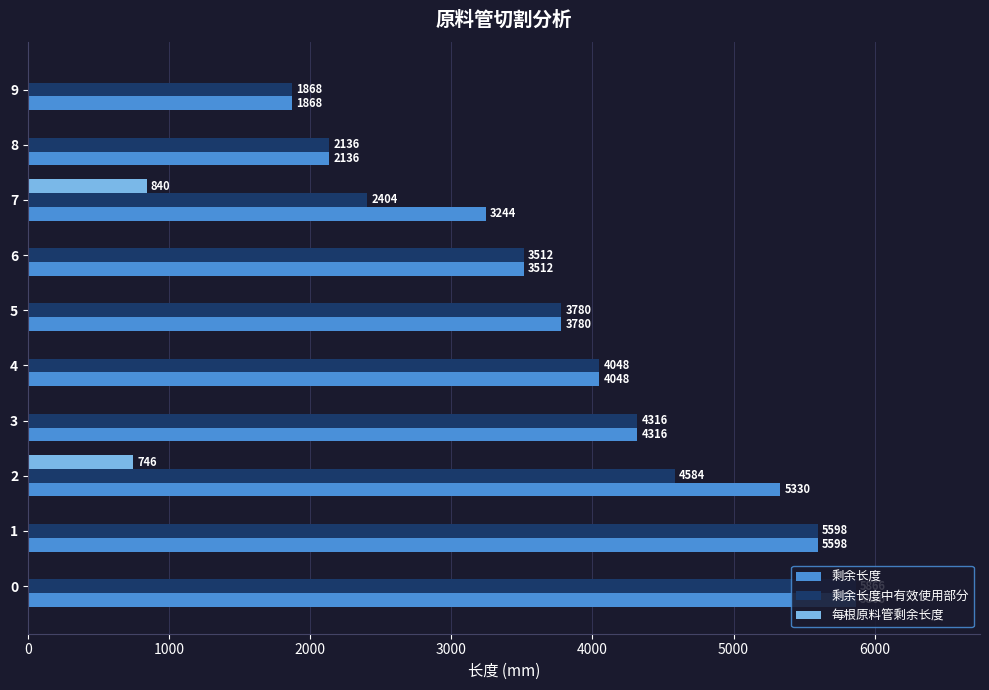

Which series changed the most between 2 and 4?

剩余长度